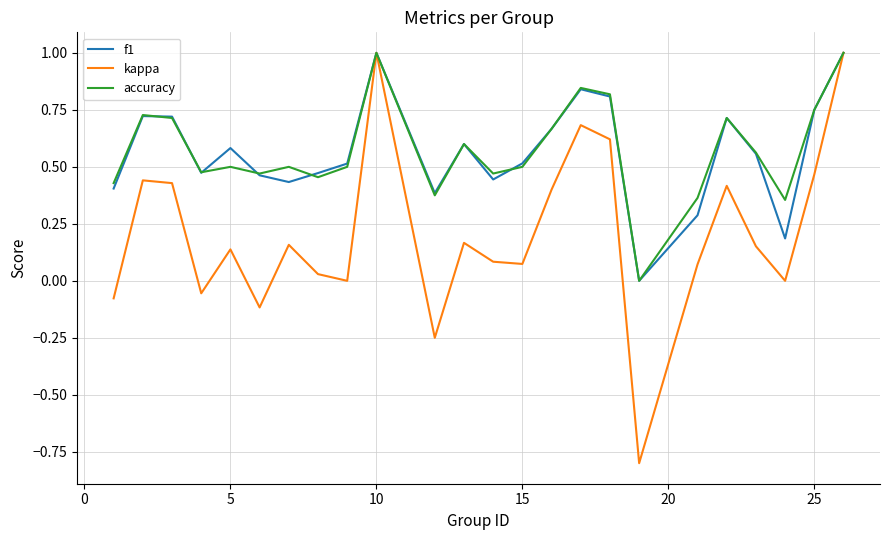

What is the highest value of the f1 series?

1.0